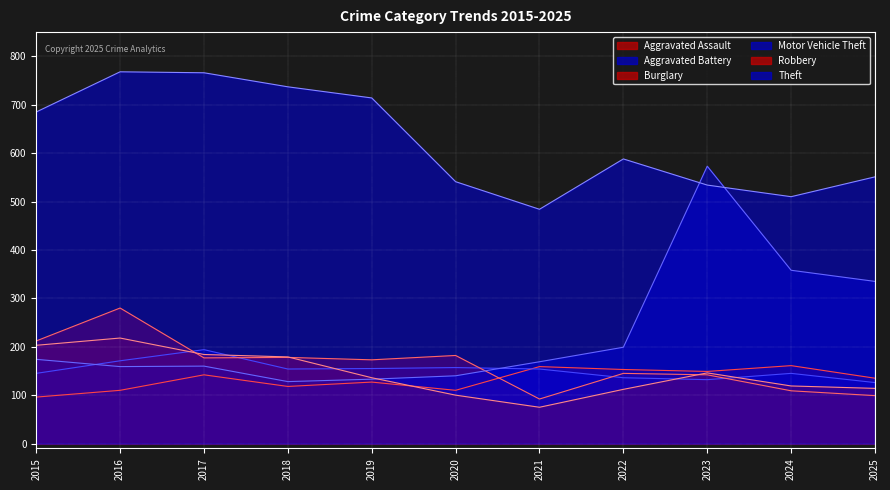

At how many categories does at least one series exceed 661?

5